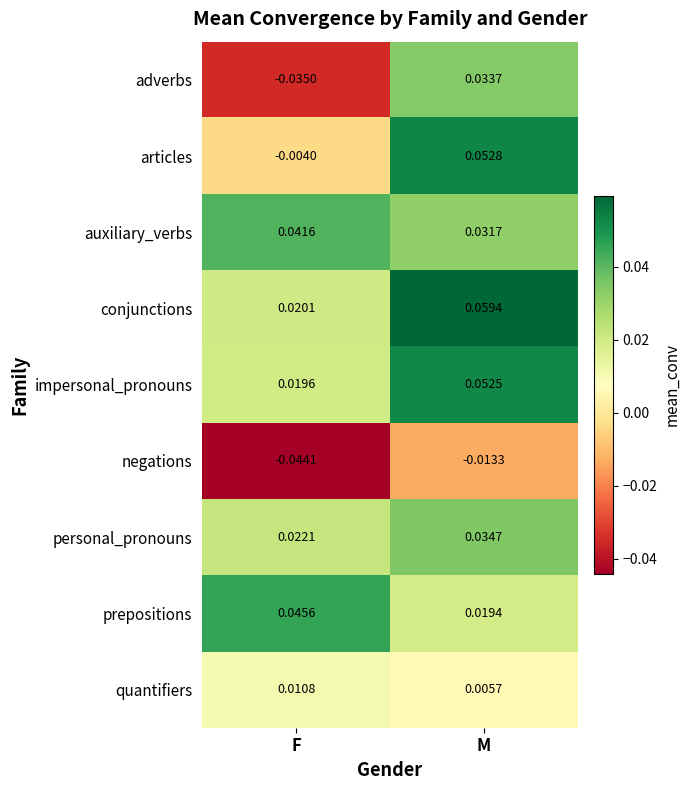

Which series has the largest range (max minus min)?

adverbs